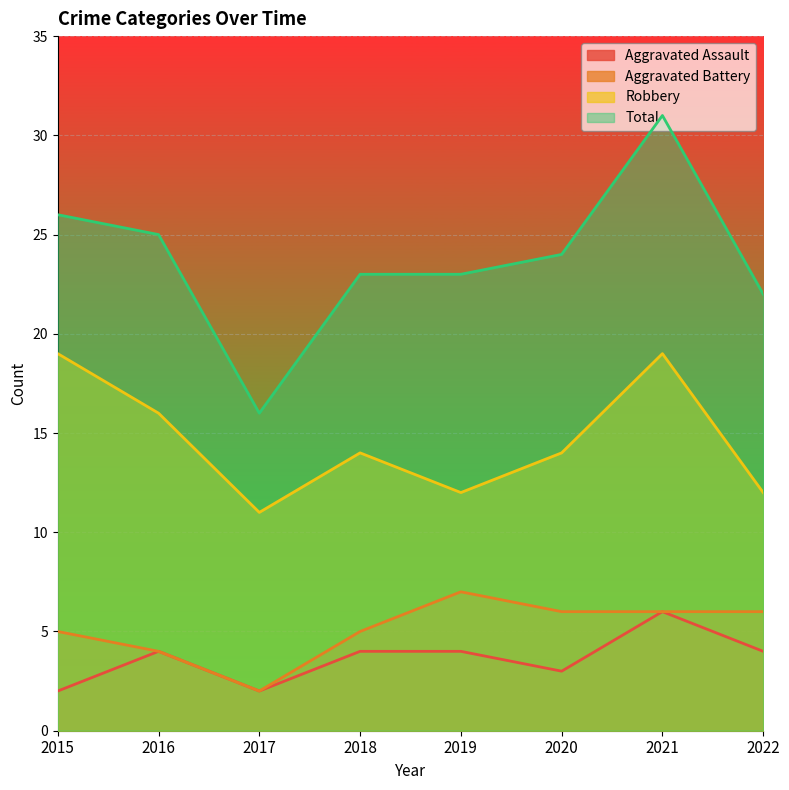

At how many categories does at least one series exceed 5?

8